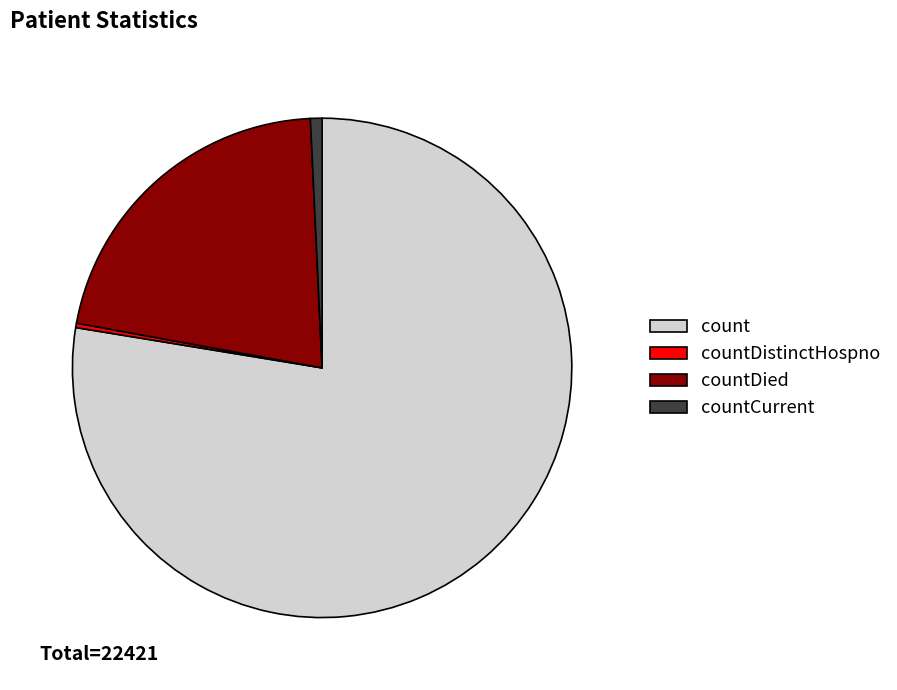

How many segments does this pie chart have?

4